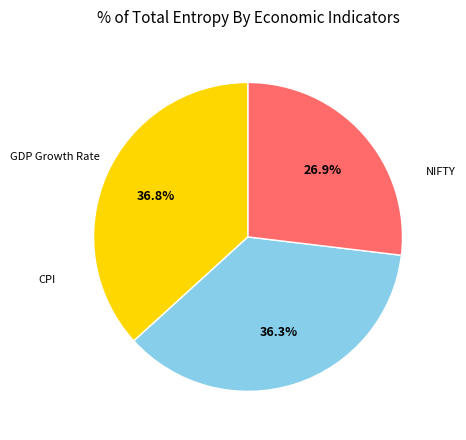

Is there any slice that represents more than half of the pie?

No